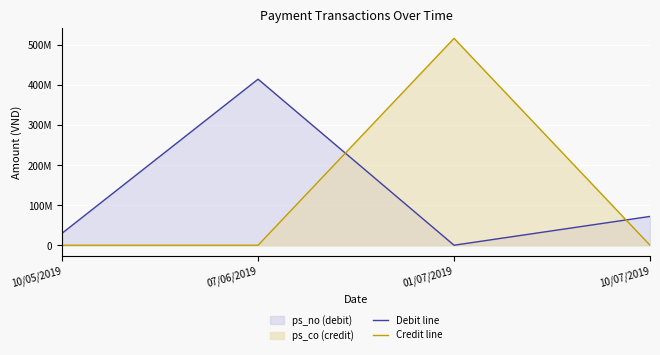

What is the difference between the second highest and second lowest values in the Debit line series?

41965900